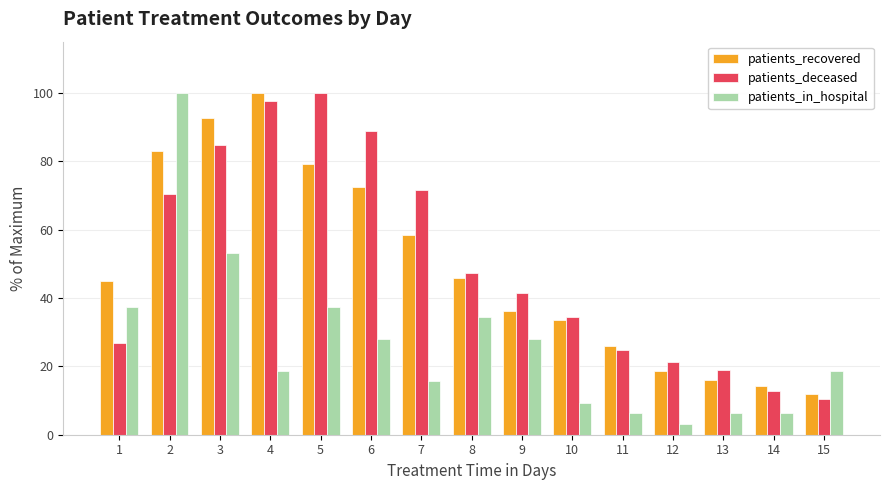

What is the value of the patients_in_hospital bar at the 8th from the left?

34.4